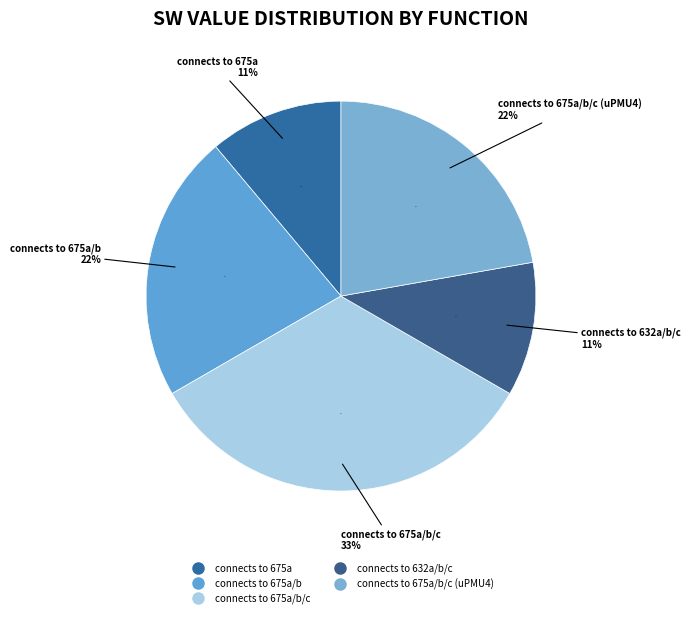

What percentage is the connects to 675a/b/c (uPMU4) slice, to the nearest percent?

22%